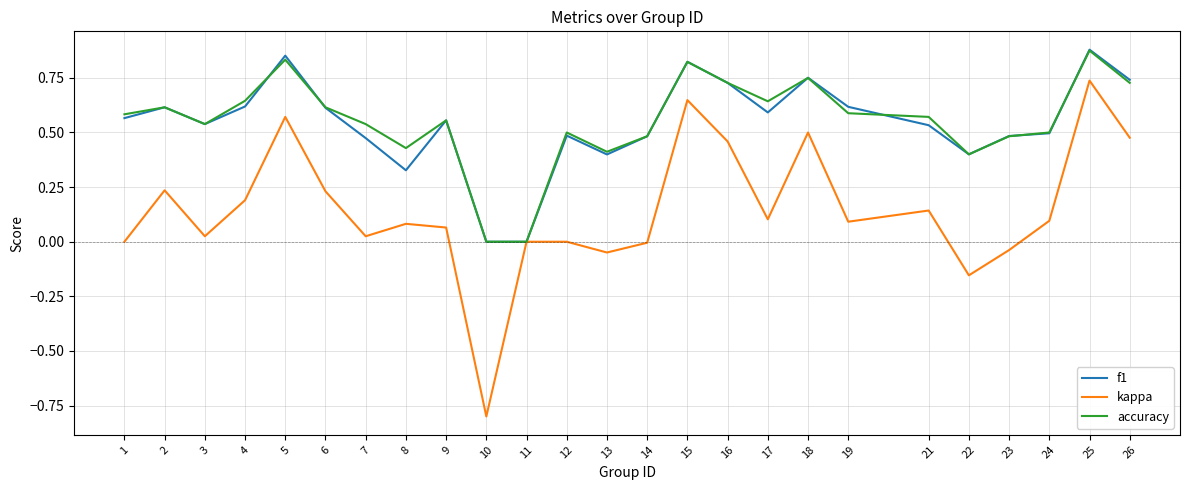

Which series changed the most between 10 and 13?

kappa